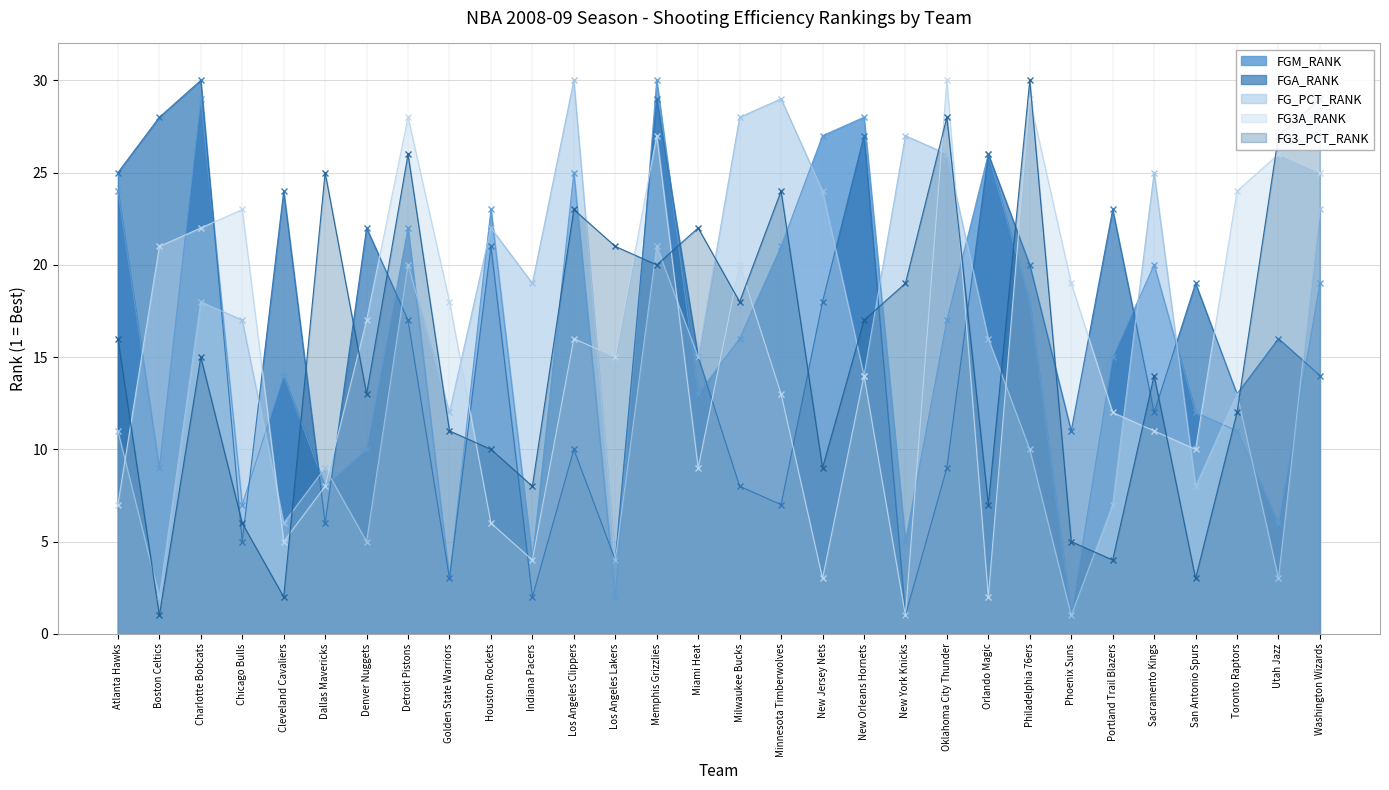

After their last crossing, which series has the higher values: FGA_RANK or FG_PCT_RANK?

FG_PCT_RANK